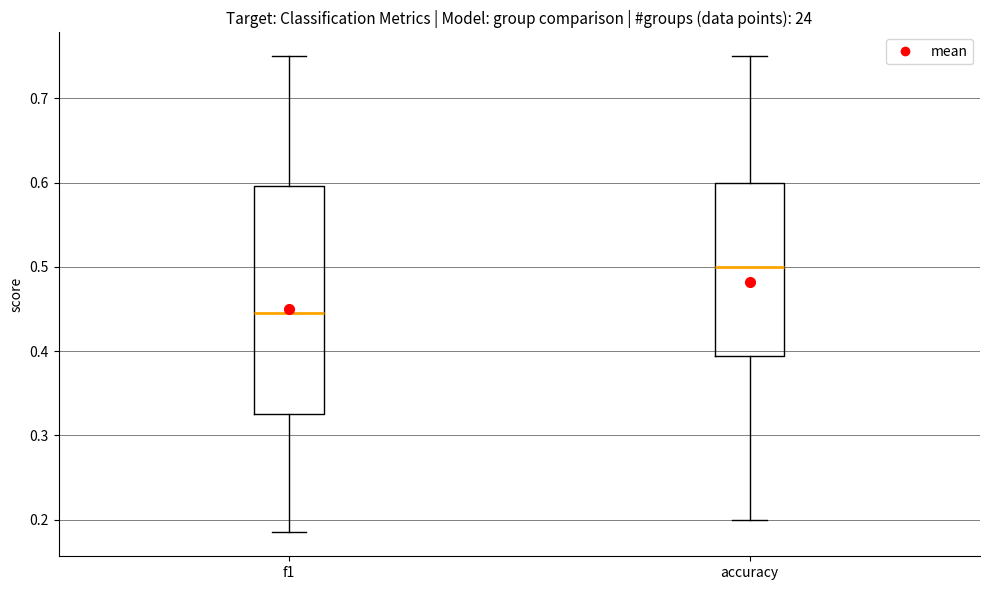

Where does the upper whisker of the box for f1 end on the y-axis? The values are not printed on the chart, so give them approximately, as read against the axis.

0.75